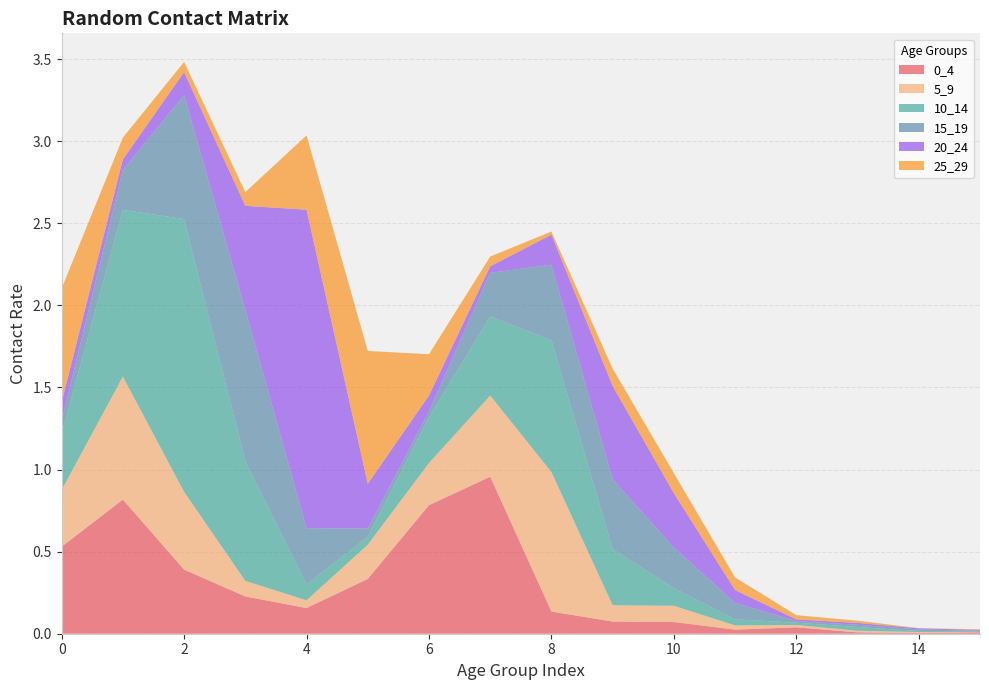

Reading left to right, list all the values displayed in this chart.

0_4: 0.5	0.8	0.4	0.2	0.2	0.3	0.8	1.0	0.1	0.1	0.1	0.0	0.0	0.0	0.0	0.0
5_9: 0.3	0.7	0.5	0.1	0.0	0.2	0.3	0.5	0.8	0.1	0.1	0.0	0.0	0.0	0.0	0.0
10_14: 0.3	1.0	1.7	0.7	0.1	0.0	0.3	0.5	0.8	0.3	0.1	0.0	0.0	0.0	0.0	0.0
15_19: 0.1	0.2	0.8	0.9	0.3	0.0	0.0	0.3	0.5	0.4	0.2	0.1	0.0	0.0	0.0	0.0
20_24: 0.1	0.1	0.1	0.6	1.9	0.3	0.1	0.0	0.2	0.6	0.3	0.1	0.0	0.0	0.0	0.0
25_29: 0.7	0.1	0.1	0.1	0.5	0.8	0.3	0.1	0.0	0.1	0.1	0.1	0.0	0.0	0.0	0.0